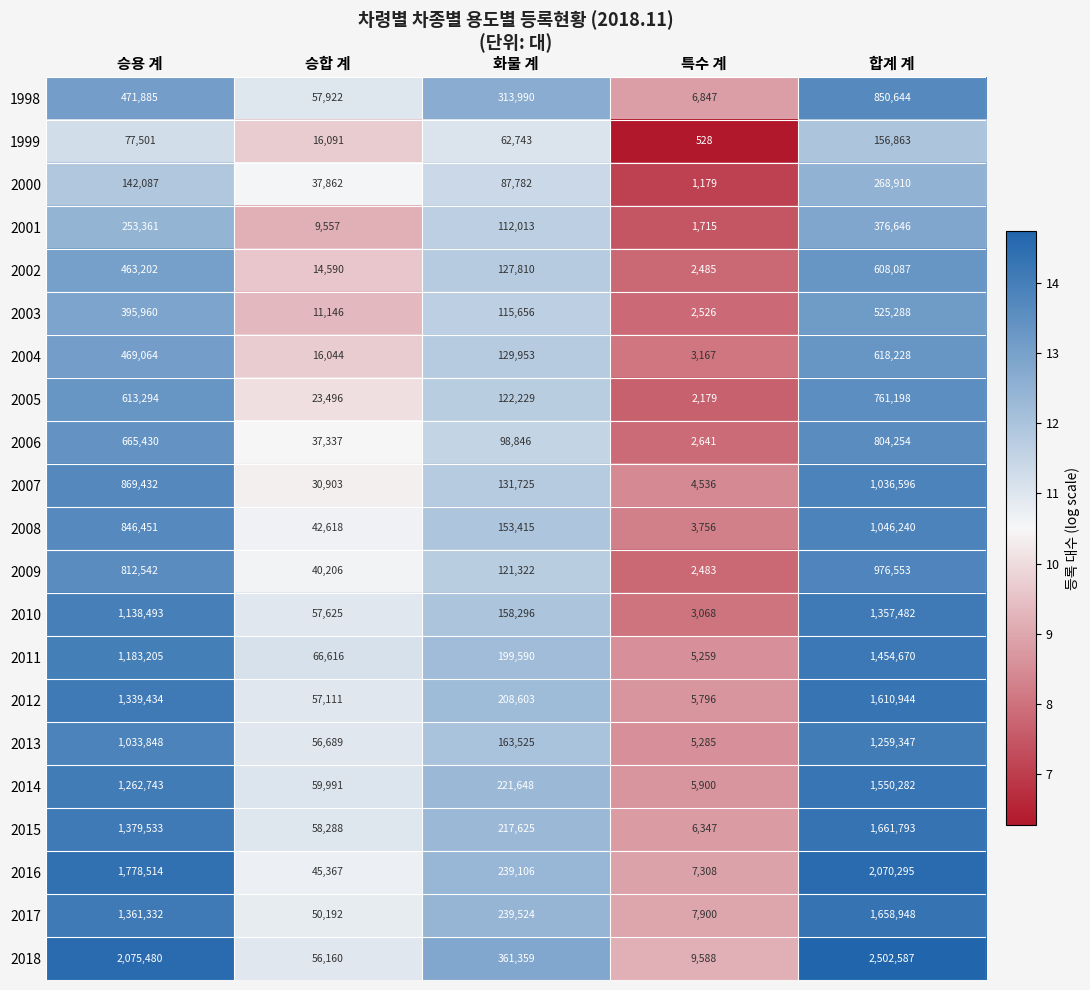

List the labels in order of 2003 value, largest first.

합계 계, 승용 계, 화물 계, 승합 계, 특수 계